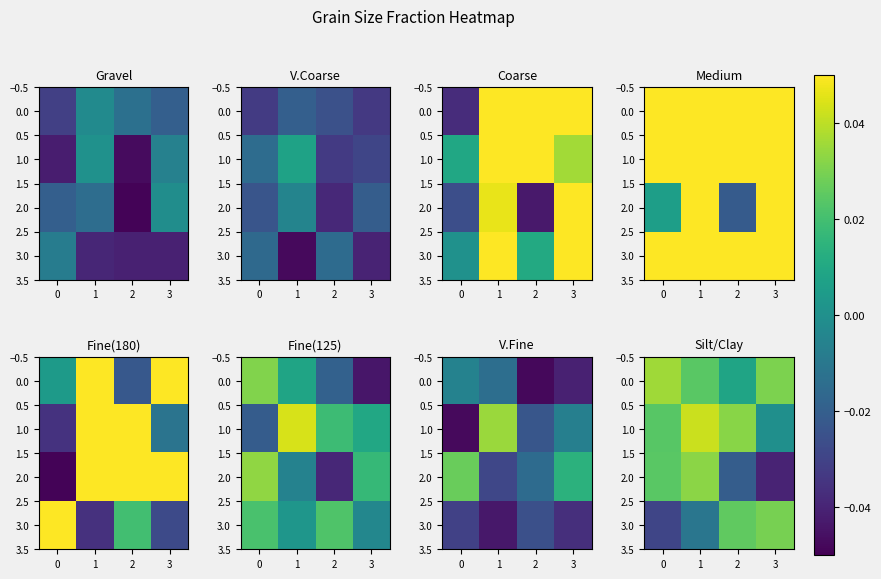

The 3.0 series shows 0.0 at 2. True or false?

False